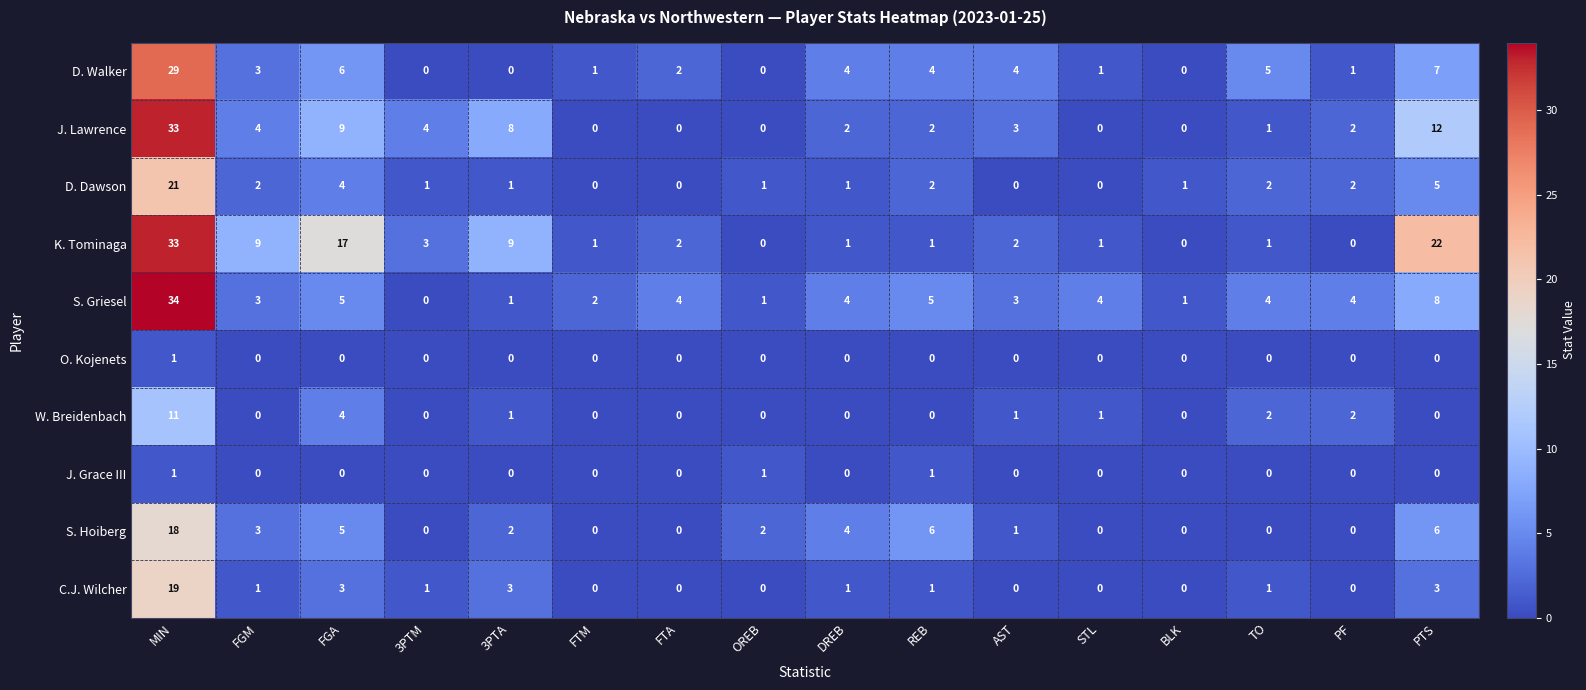

At which label does J. Lawrence first exceed 2?

MIN